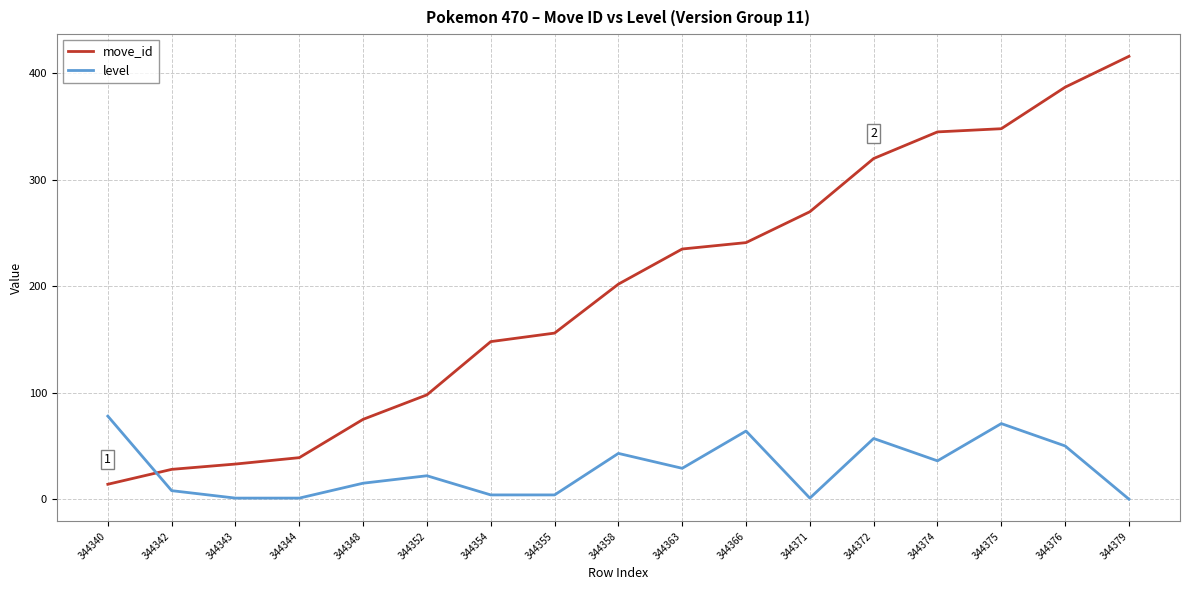

What is the difference between the maximum and minimum values in the level series?

78